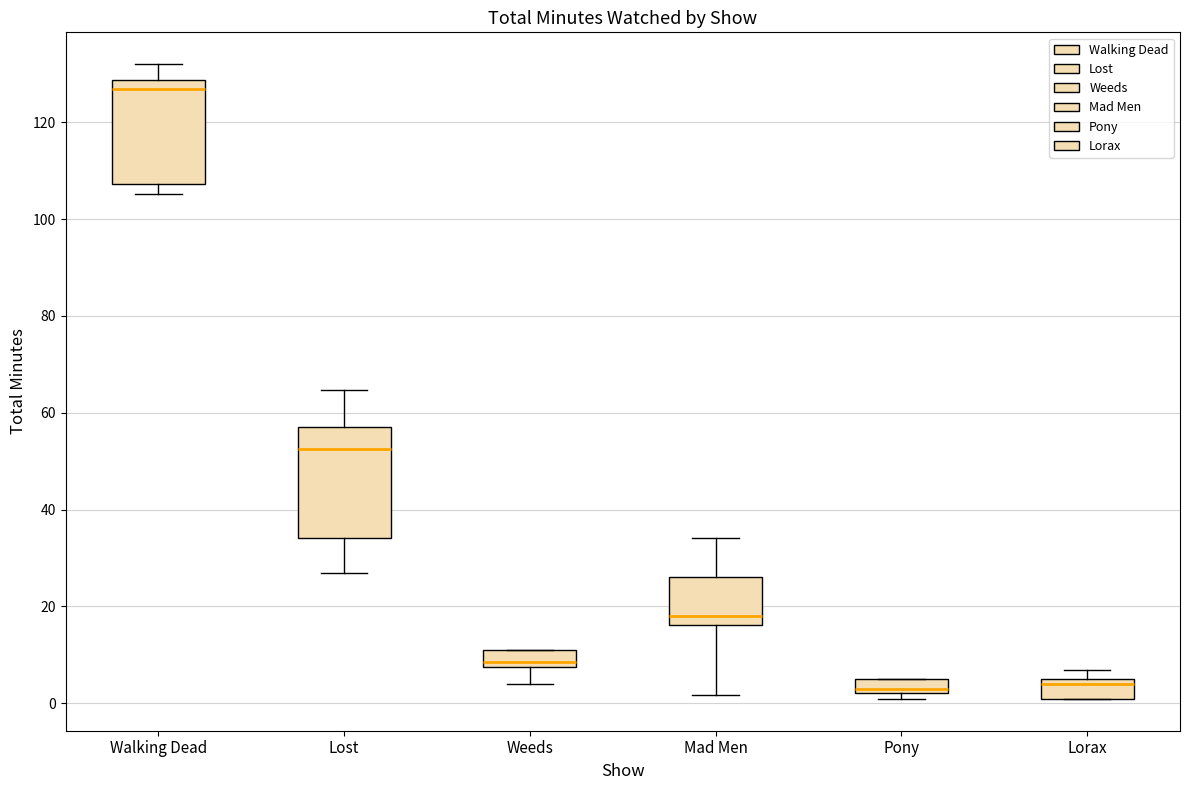

Where does the median line of the box for Lost sit on the y-axis? The values are not printed on the chart, so give them approximately, as read against the axis.

52